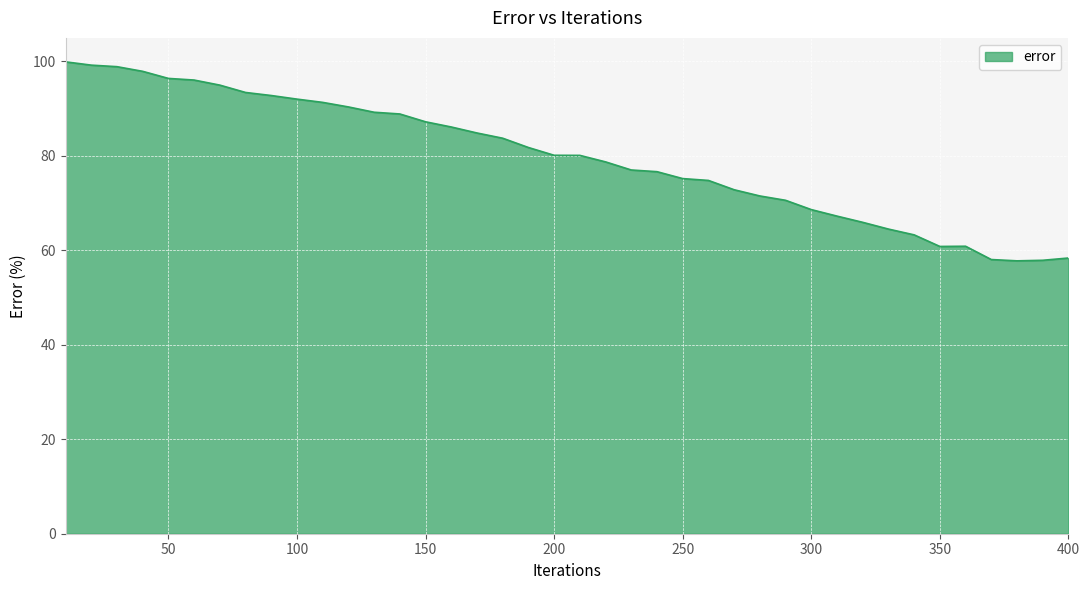

What is the maximum value shown in the chart?

99.9